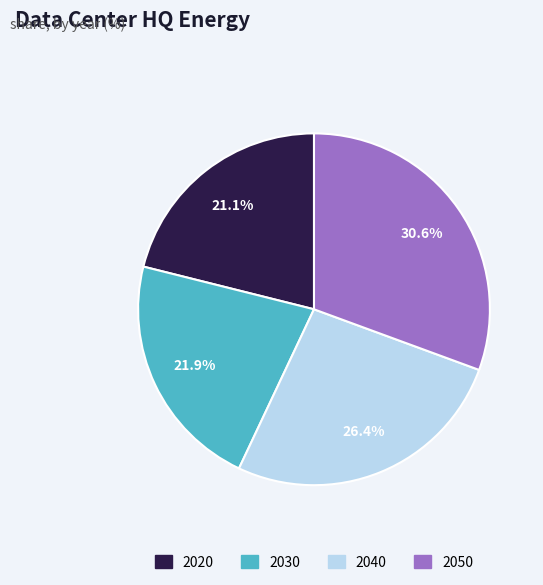

How many segments does this pie chart have?

4